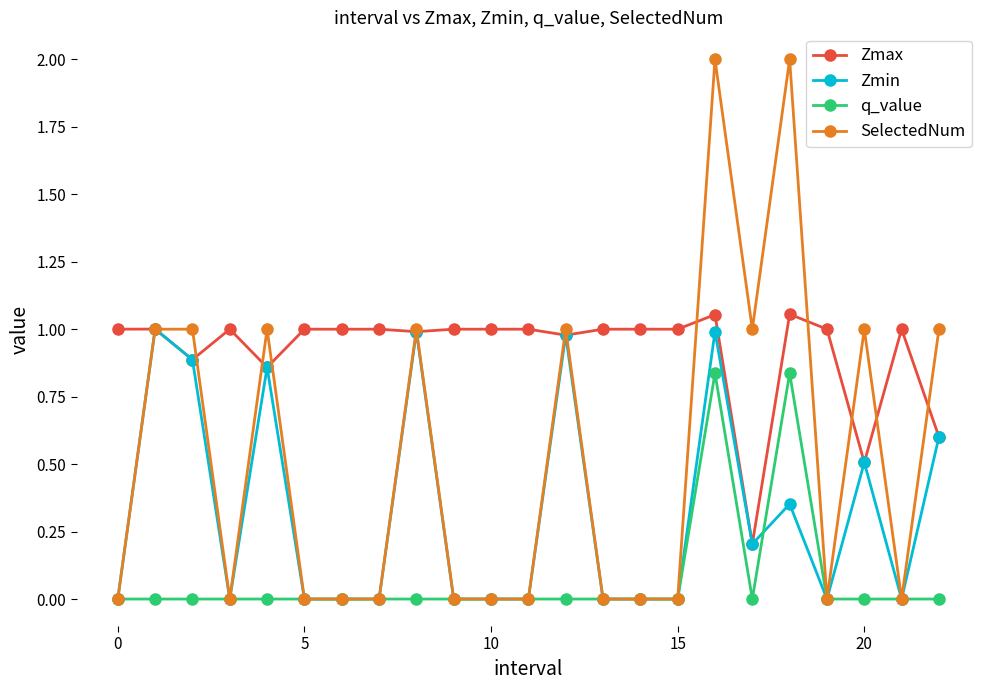

True or false: Zmax has more than 0 points higher than both neighbors.

True